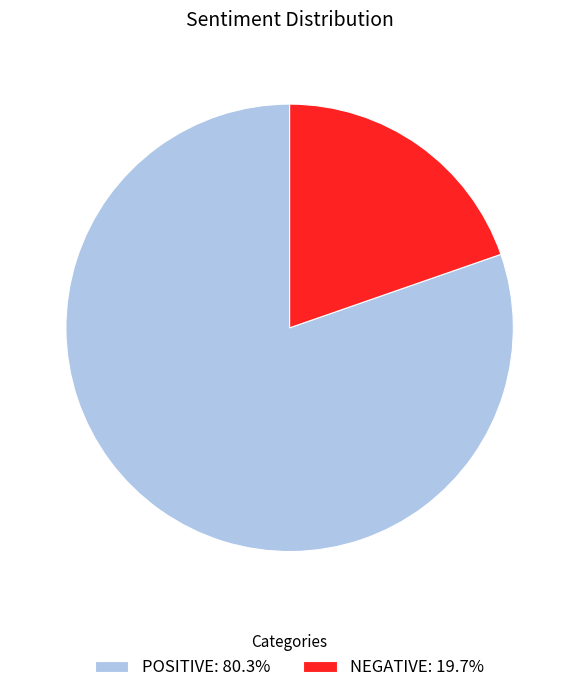

Does any single category account for the majority?

Yes